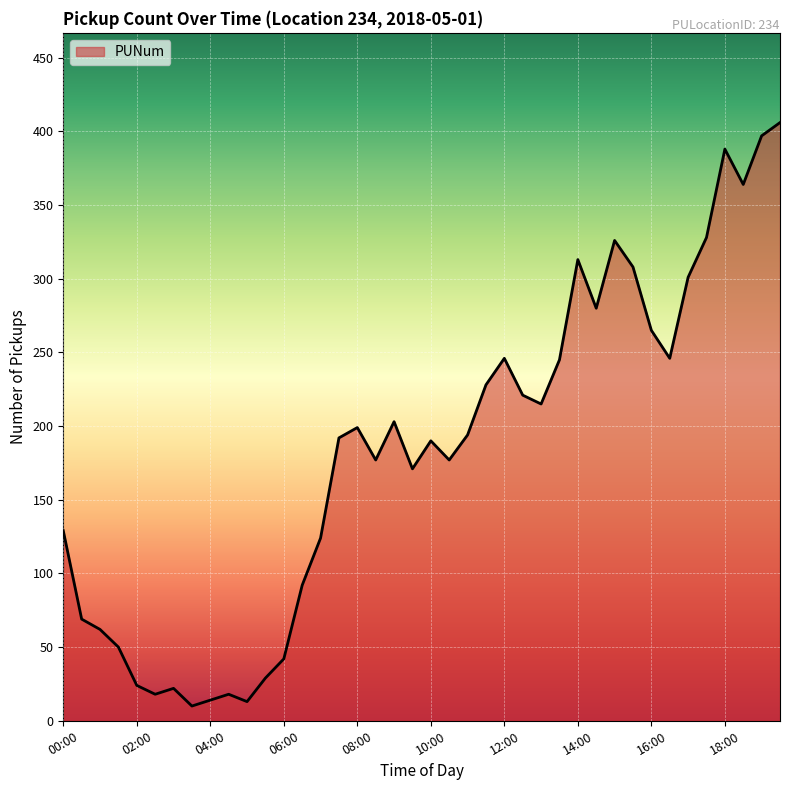

What is the average value?

182